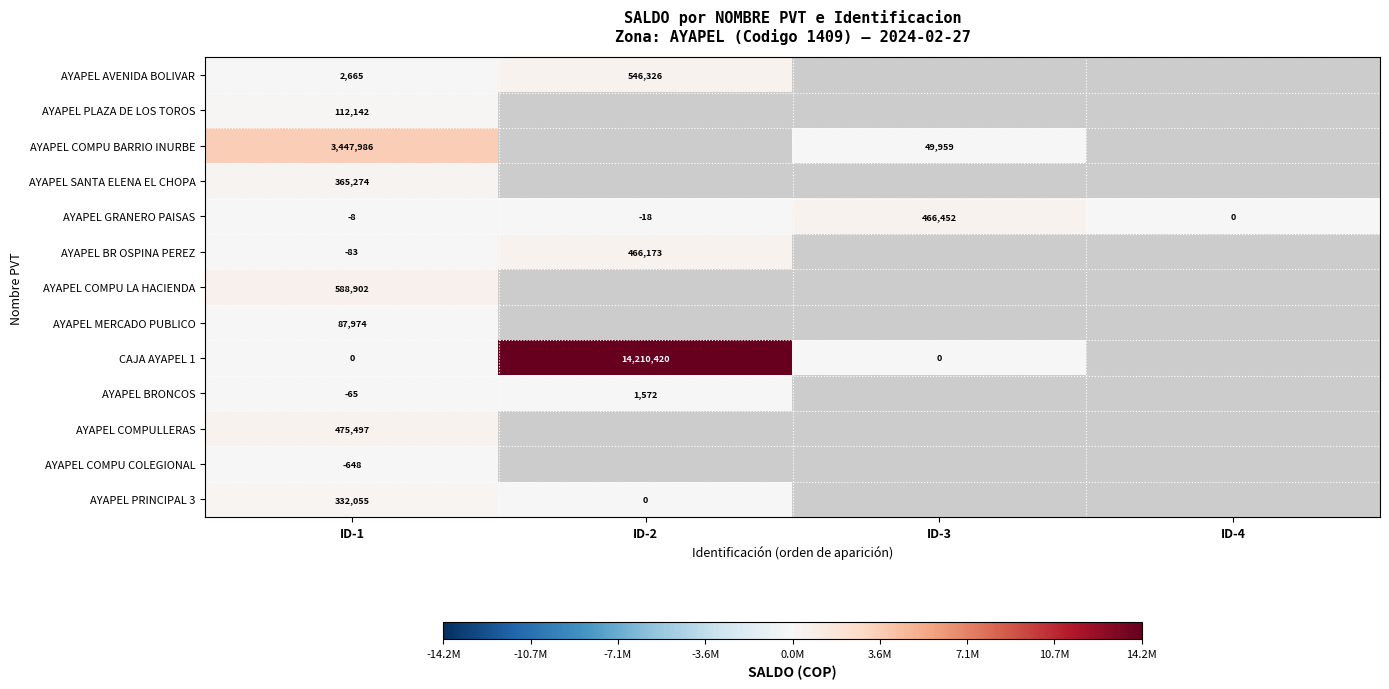

What is the total value across all series at ID-1?

5411691